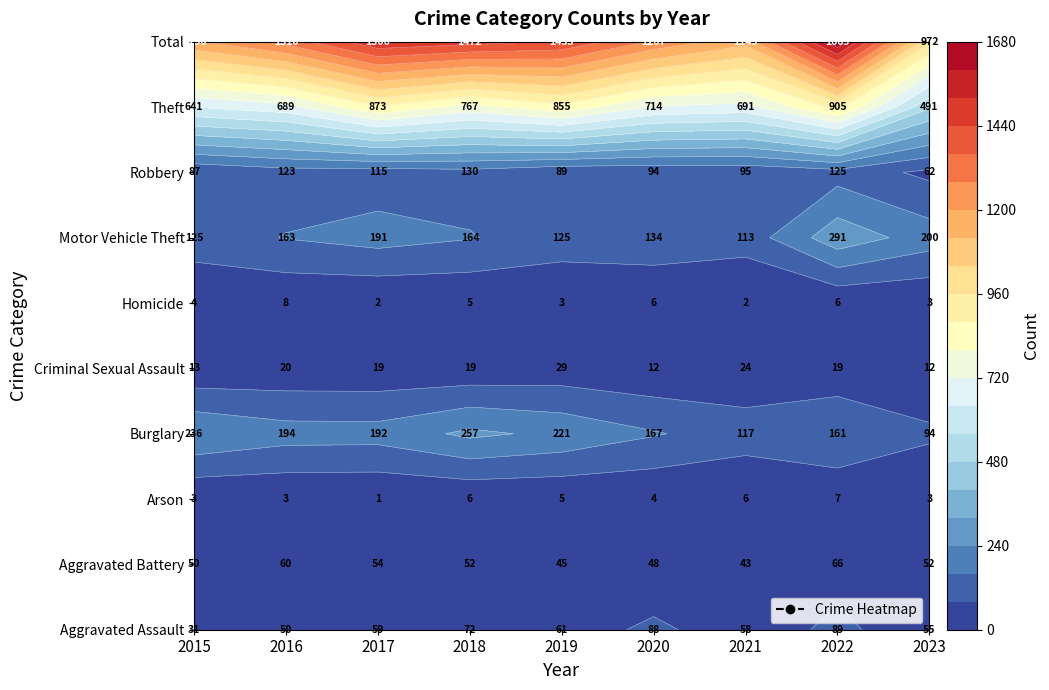

What is the total value across all series at 2018?

2944